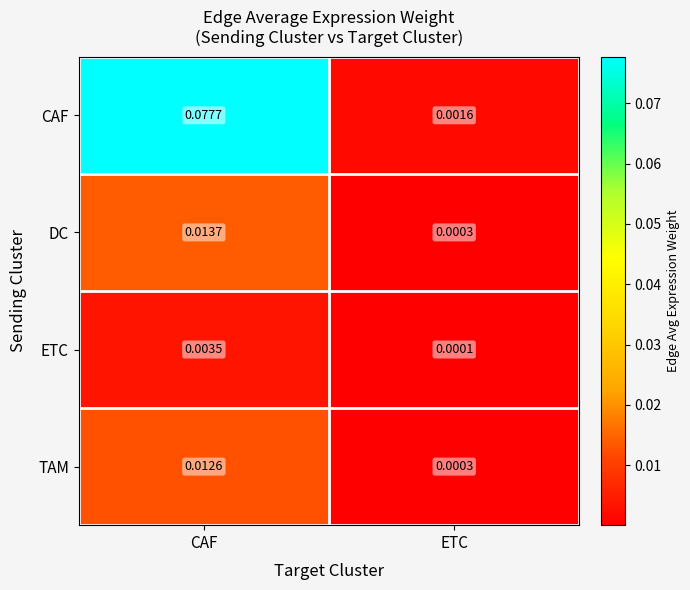

Which series has the largest range (max minus min)?

CAF